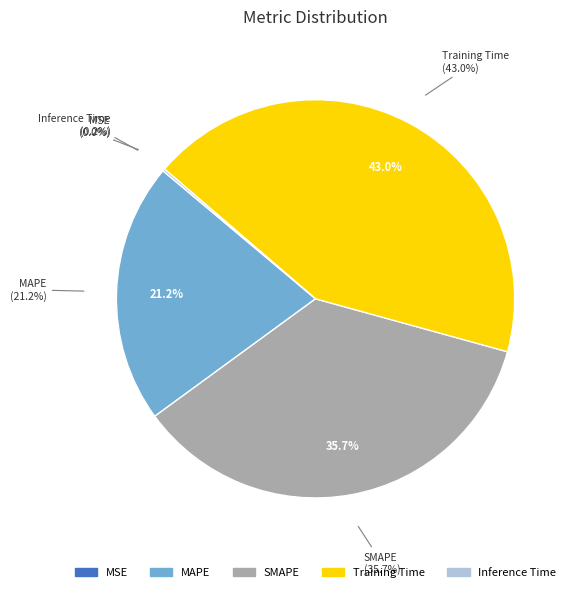

Is it true that SMAPE is 44% of the pie?

False